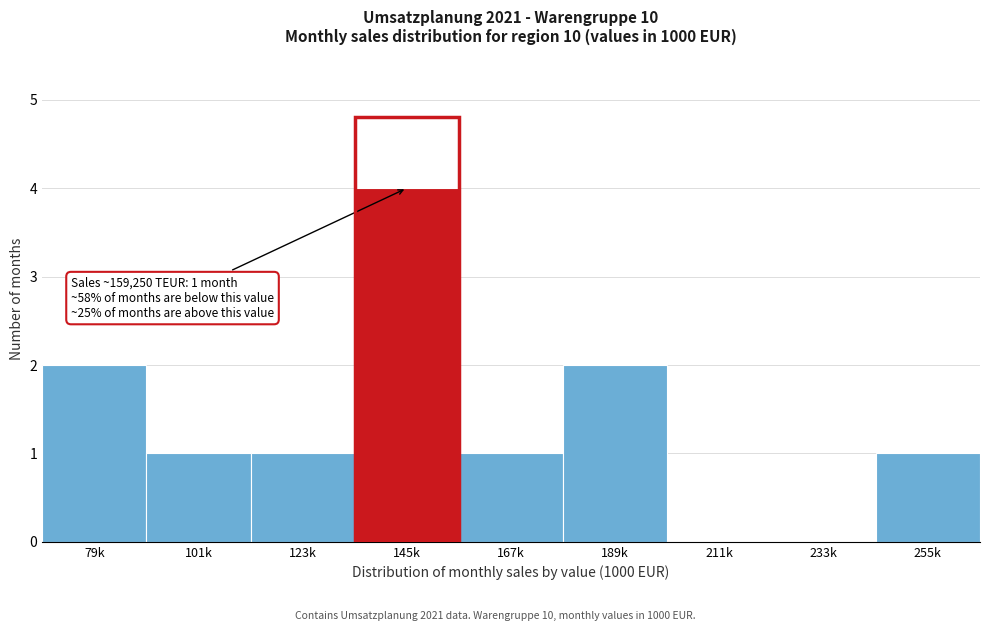

Reading left to right, extract all data points from this chart.

79k=2	101k=1	123k=1	145k=4	167k=1	189k=2	211k=0	233k=0	255k=1